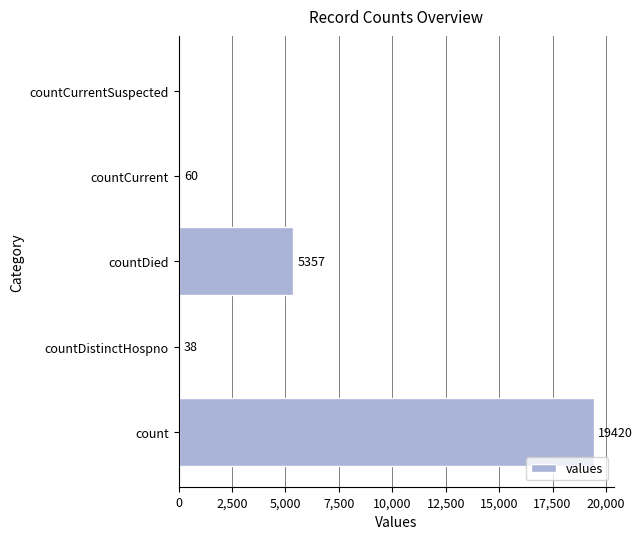

Are the bars grouped side by side (vs. stacked)?

No